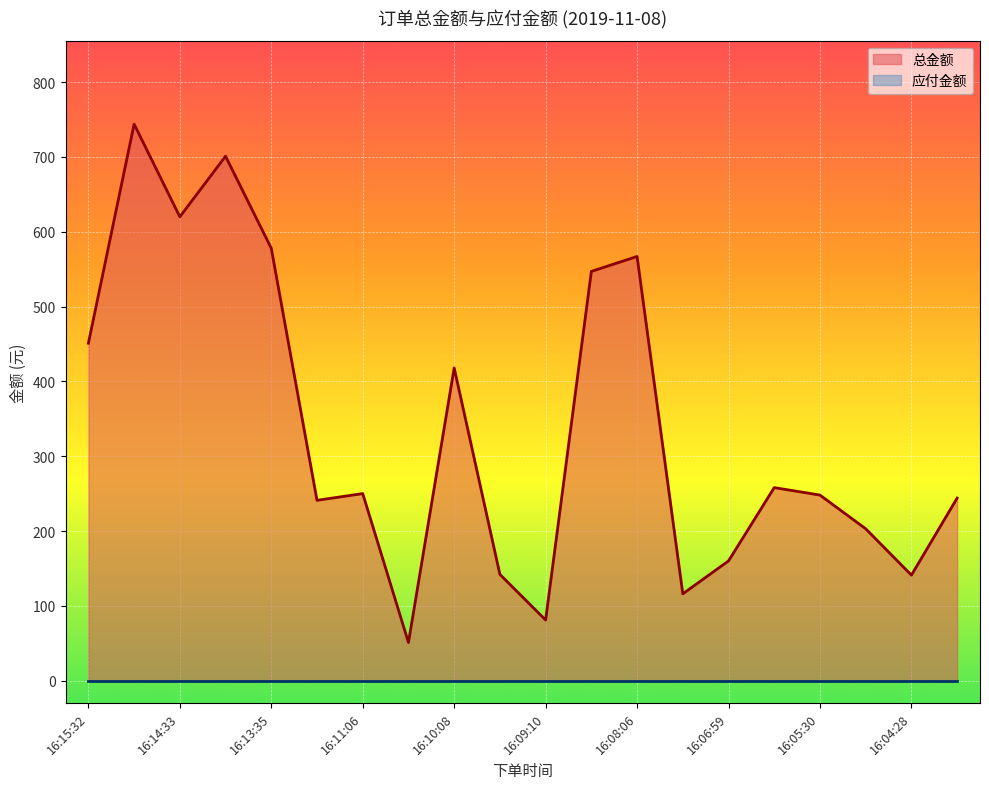

Between 16:06:59 and 16:13:00, which is larger?

16:13:00